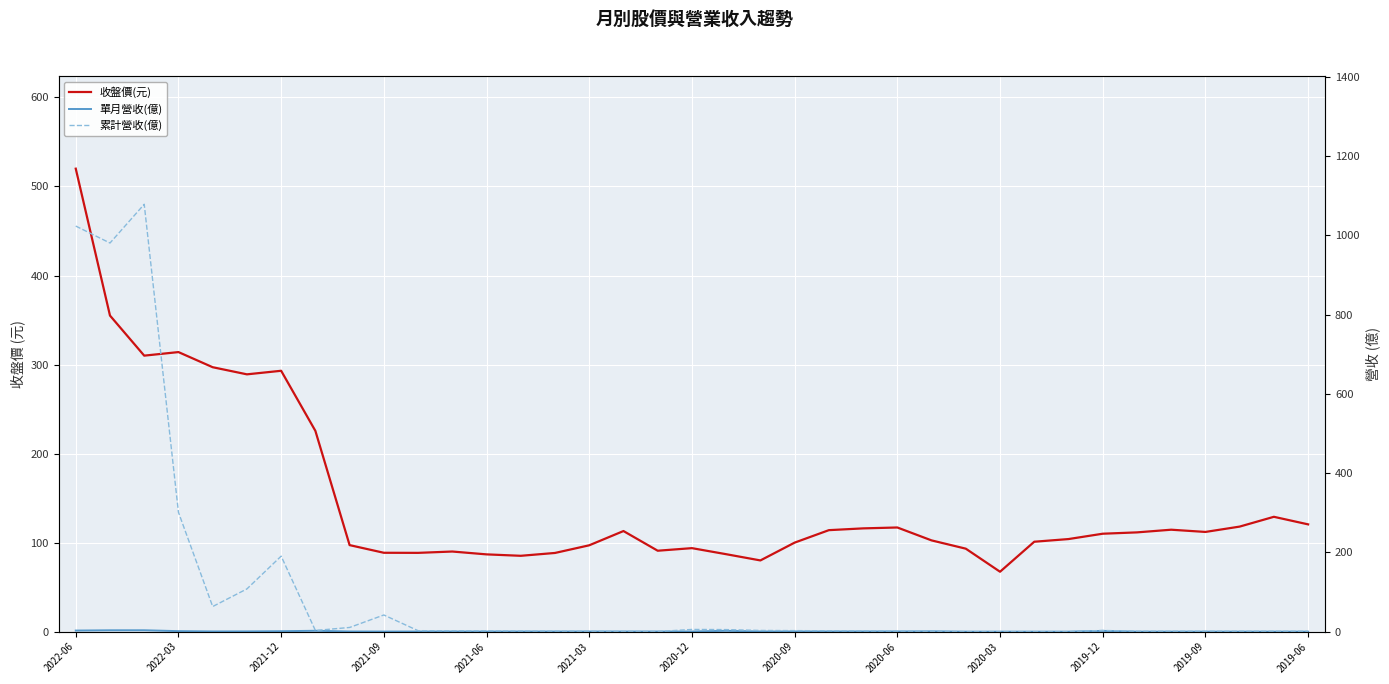

List the series in order of their overall mean, highest first.

收盤價(元), 累計營收(億), 單月營收(億)